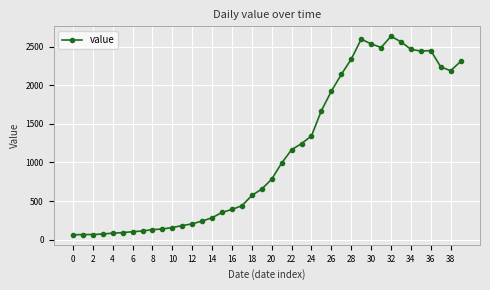

What is the sum of all values?

44951